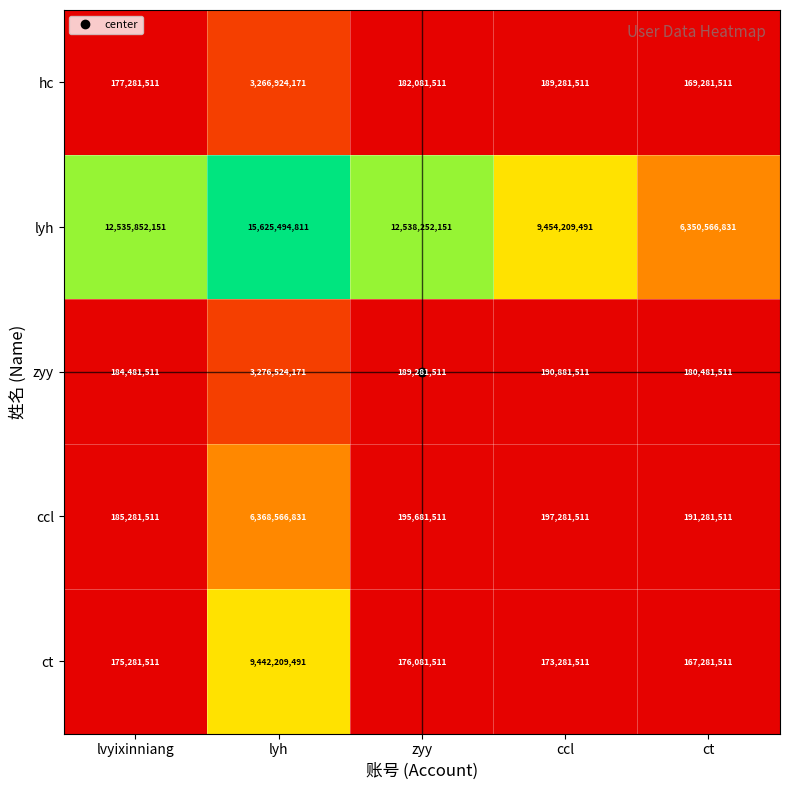

At ct, list the series in order from largest to smallest.

lyh, ccl, zyy, hc, ct